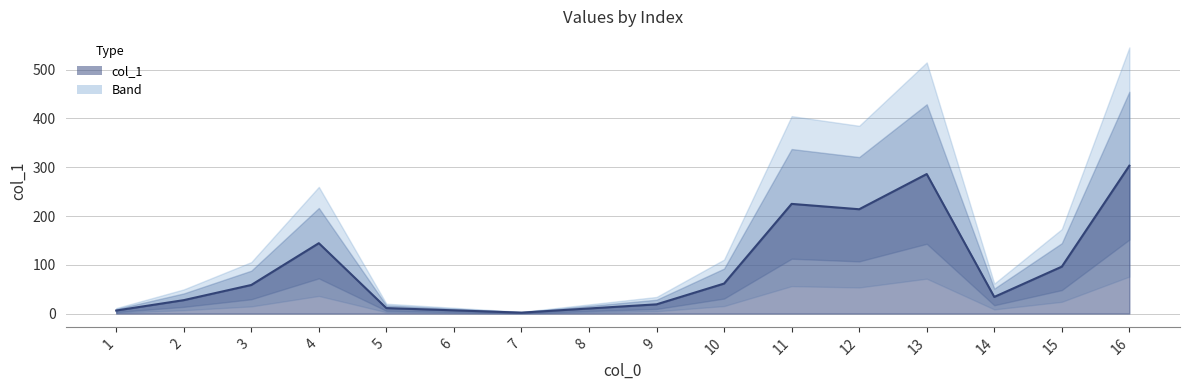

What is the sum of the values at 9 and 14?

53.0